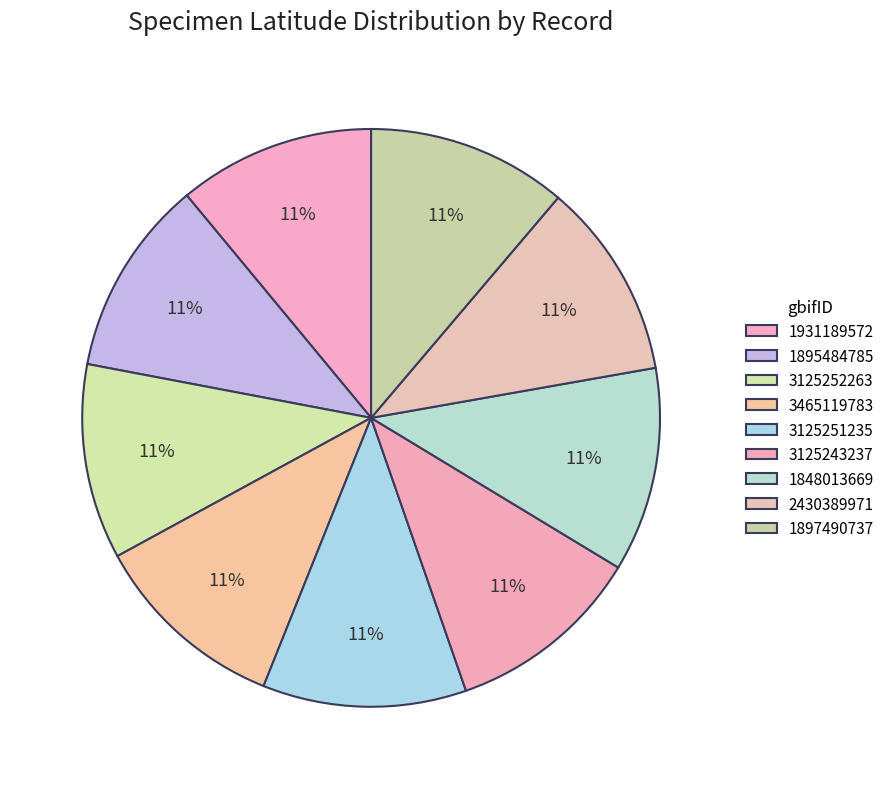

How many segments does this pie chart have?

9